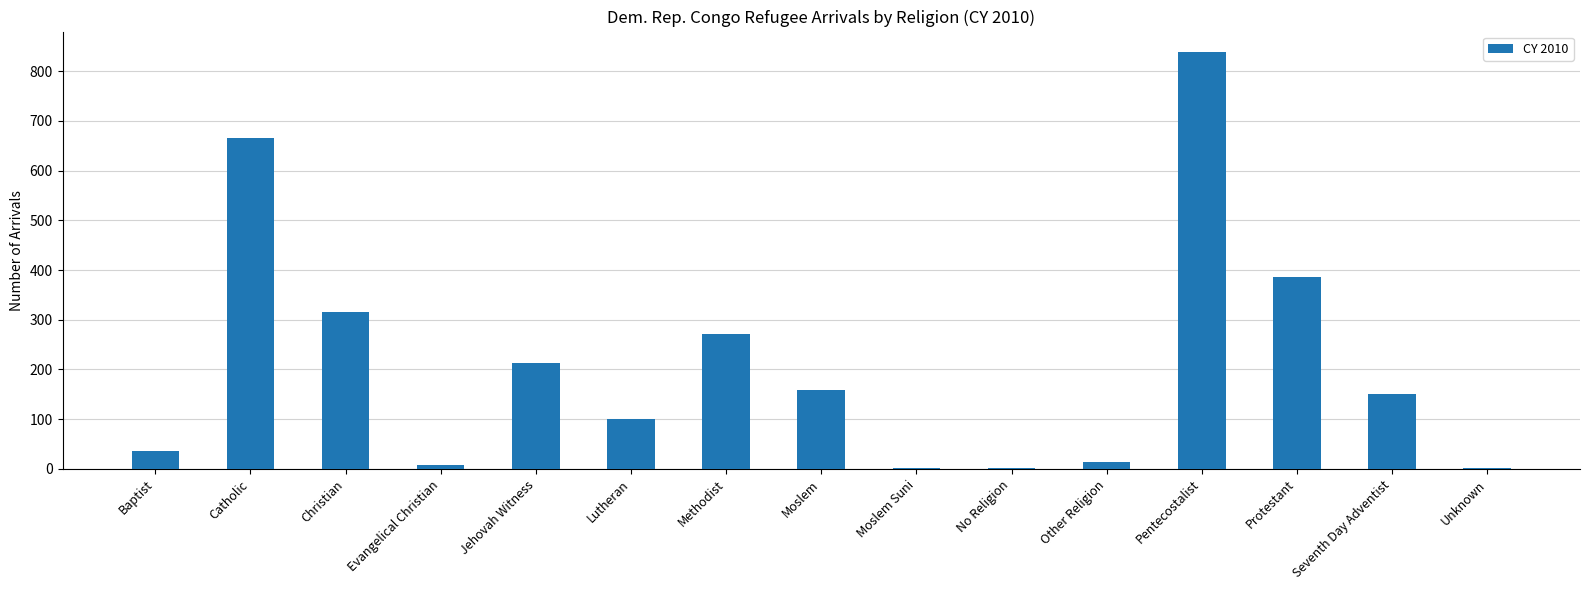

Which category has the highest value across all series?

Pentecostalist